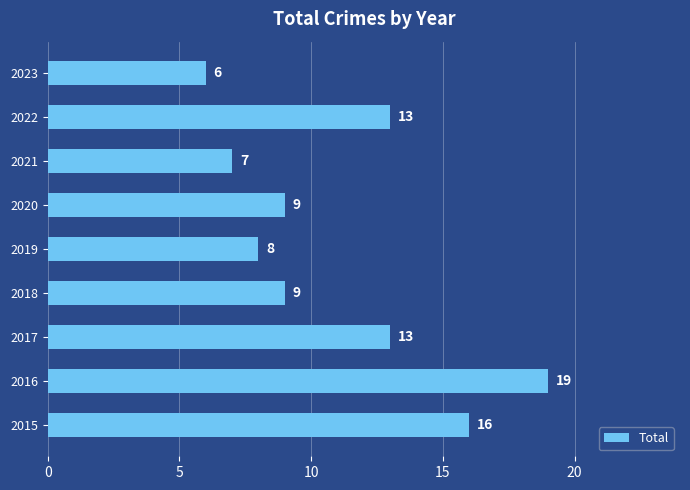

Reading bottom to top, transcribe all the data shown in this chart.

2015=16	2016=19	2017=13	2018=9	2019=8	2020=9	2021=7	2022=13	2023=6